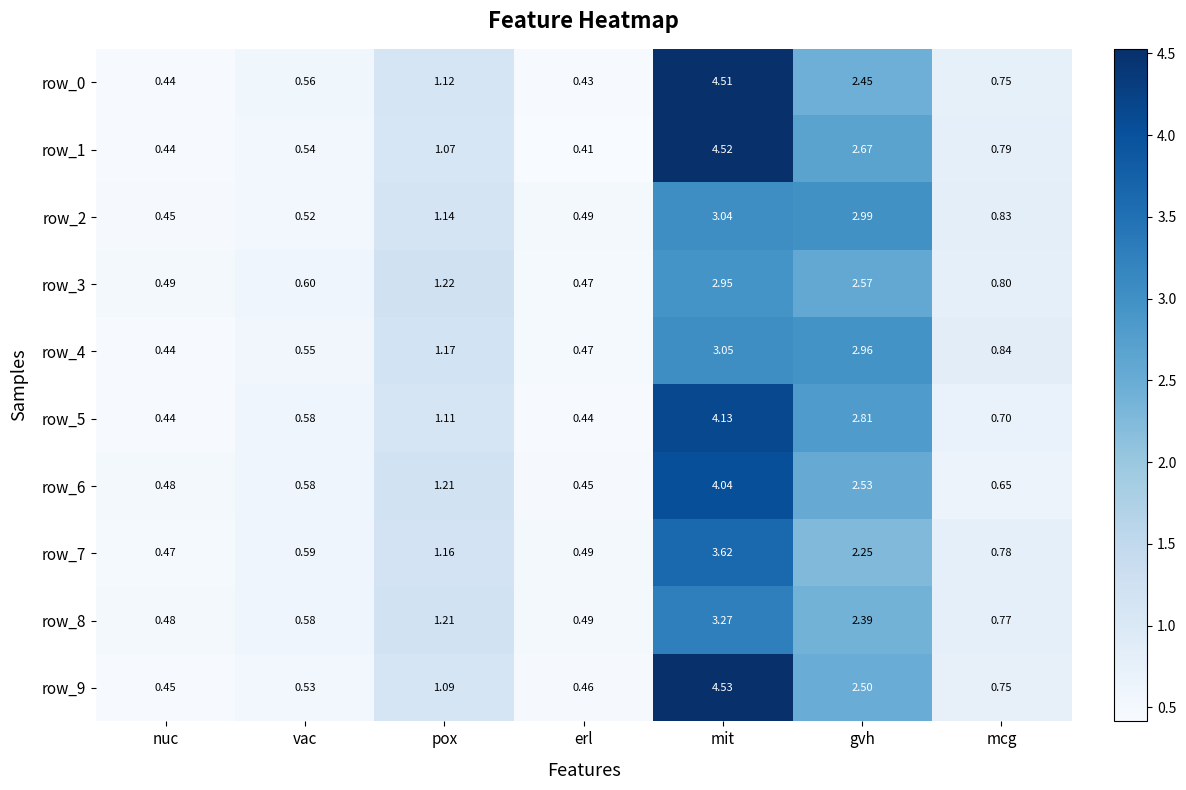

What is the total value across all series at nuc?

4.6